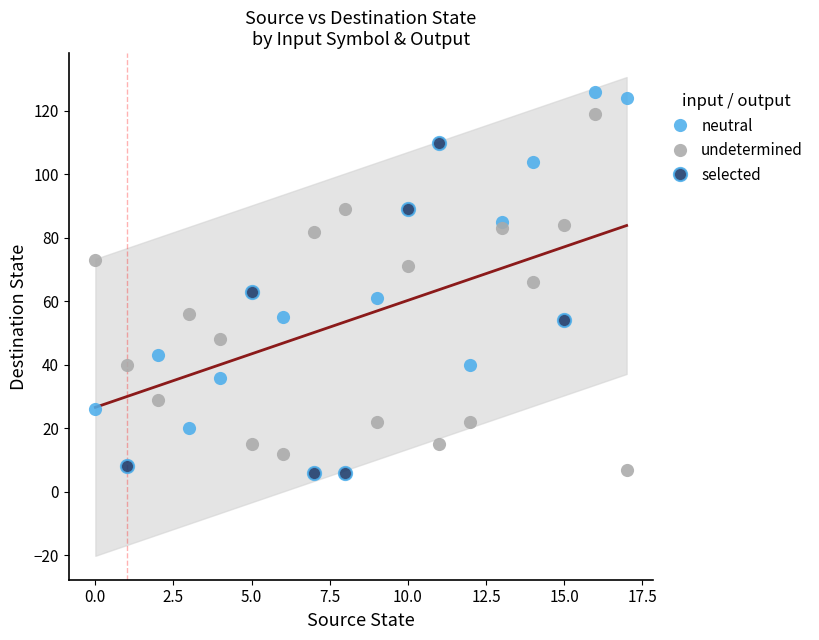

Which series contains the highest Y value?

neutral